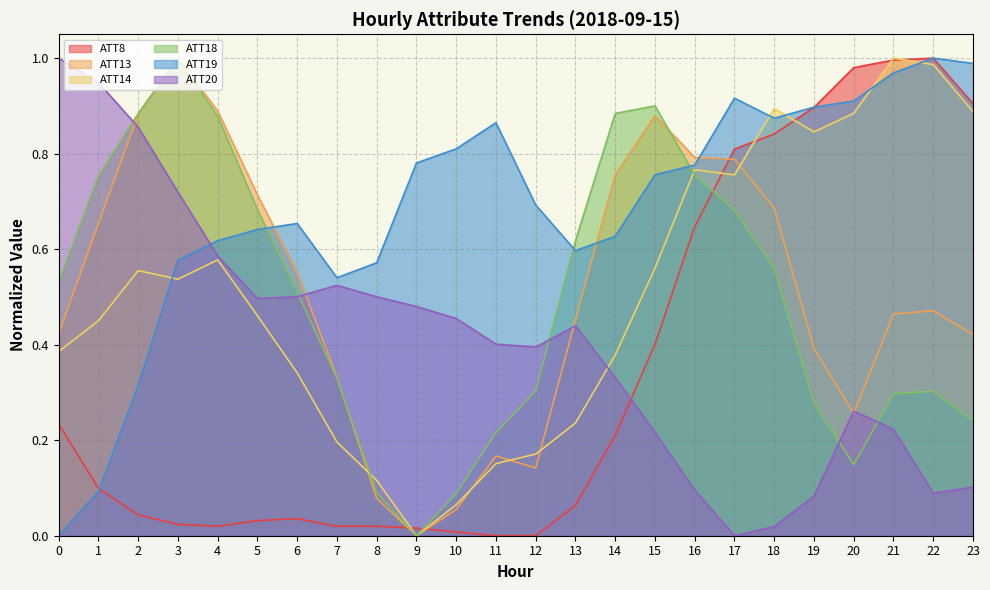

After their last crossing, which series has the higher values: ATT20 or ATT8?

ATT8